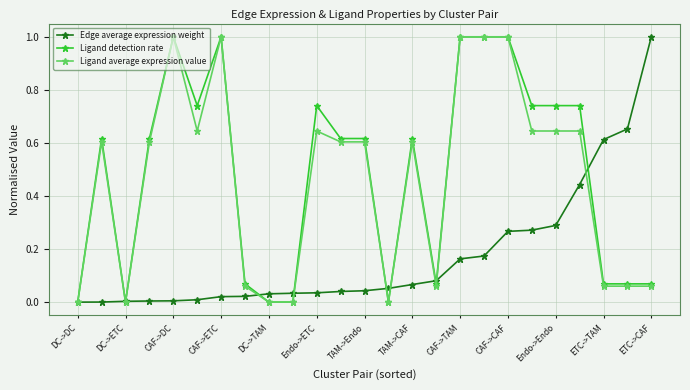

What is the maximum value shown in the chart?

1.0